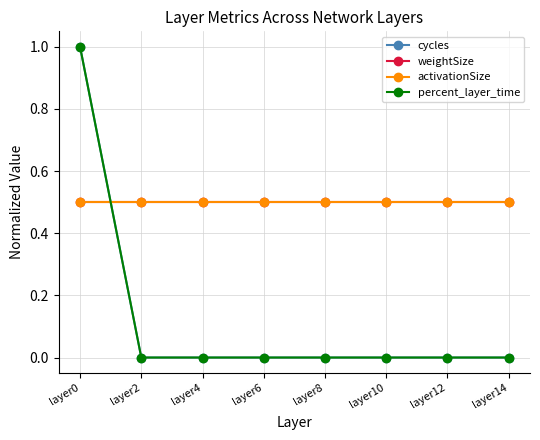

Is this an area chart (filled region under the line)?

No